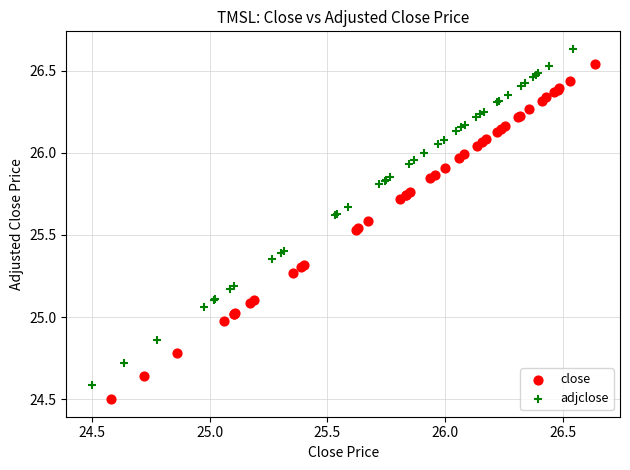

Which series has the largest Y range (max minus min)?

adjclose